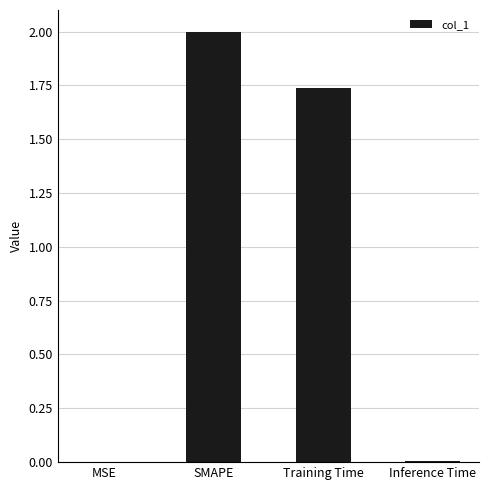

At which label does the data first exceed 1?

SMAPE